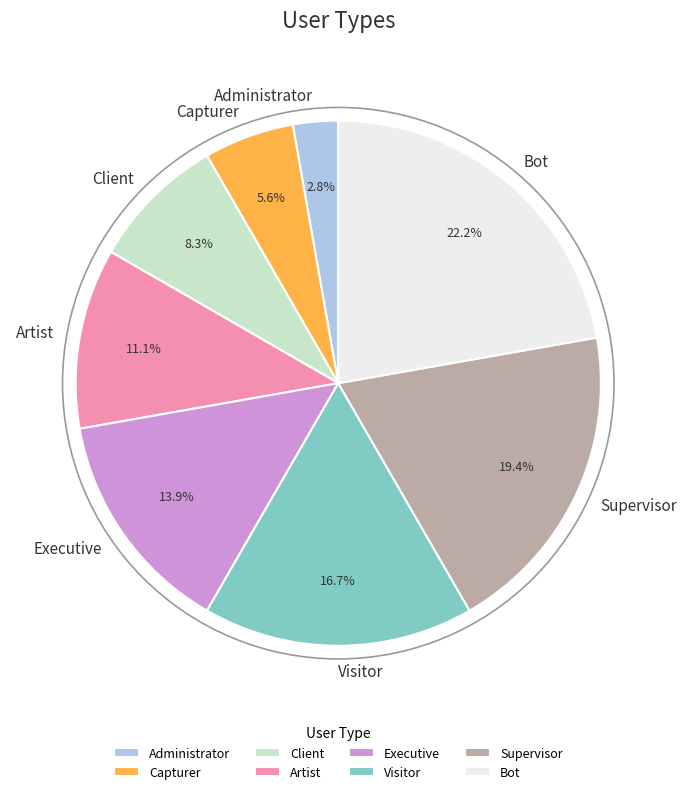

How many slices are in this pie chart?

8